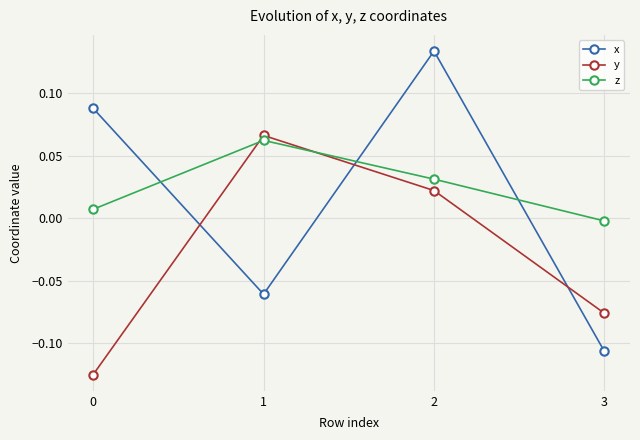

True or false: y has more than 2 interior local peaks.

False